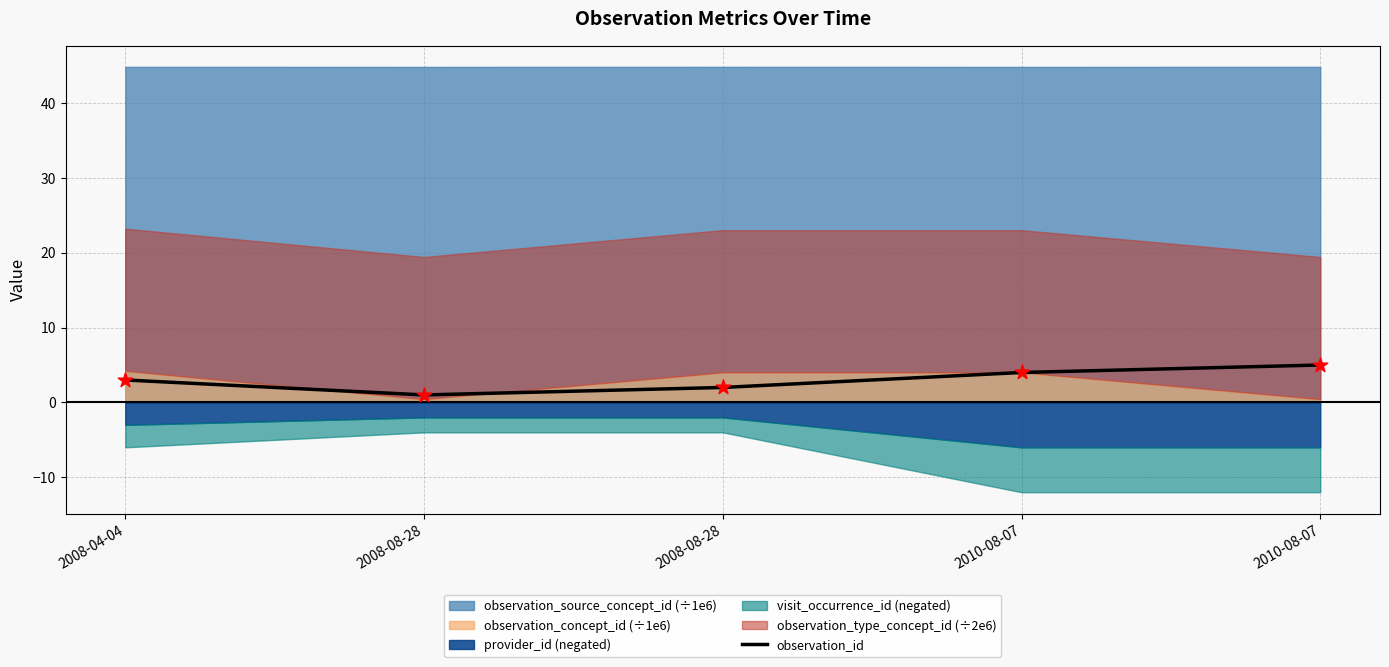

What is the change in value from 2008-04-04 to 2008-08-28?

-1